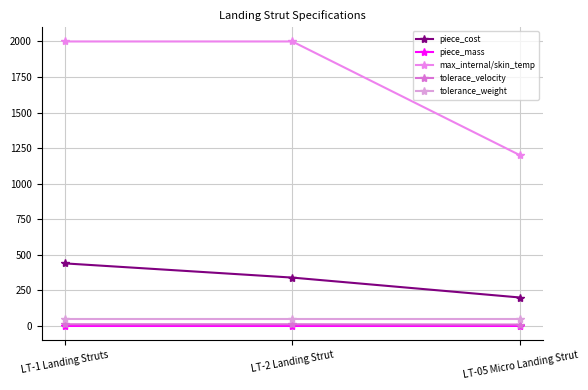

What position from the left is LT-05 Micro Landing Strut?

3